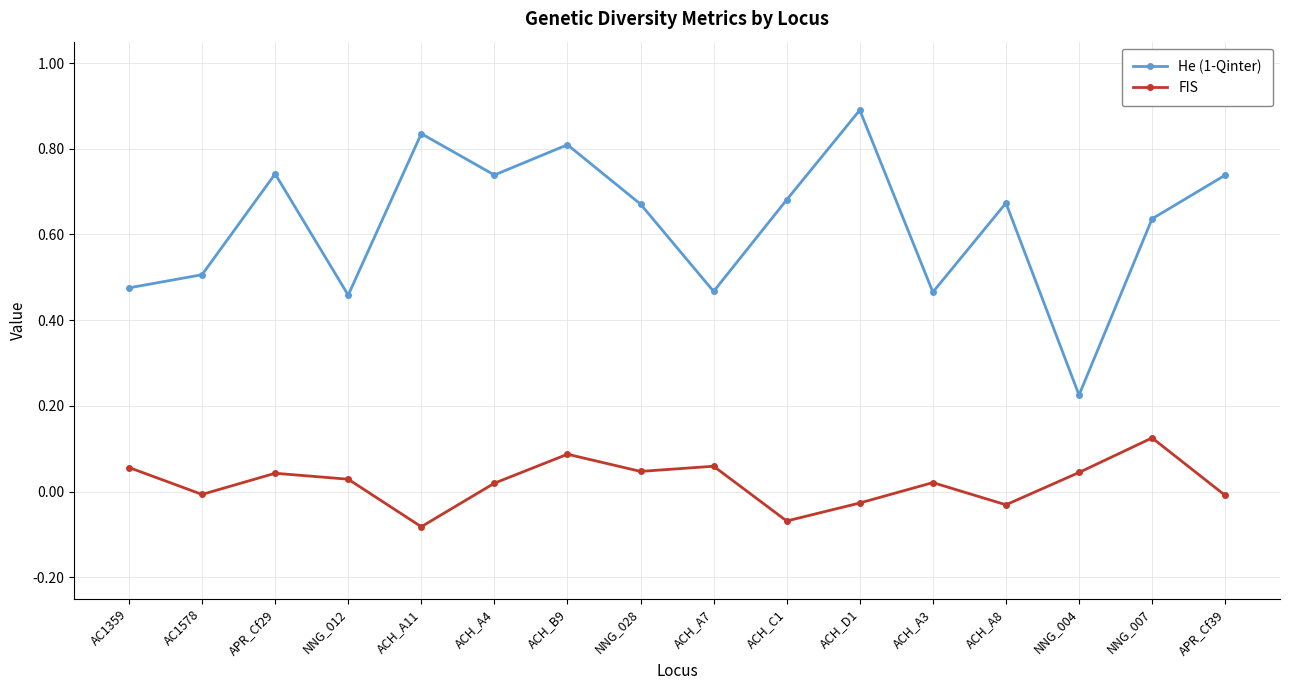

How many series are shown in this chart?

2